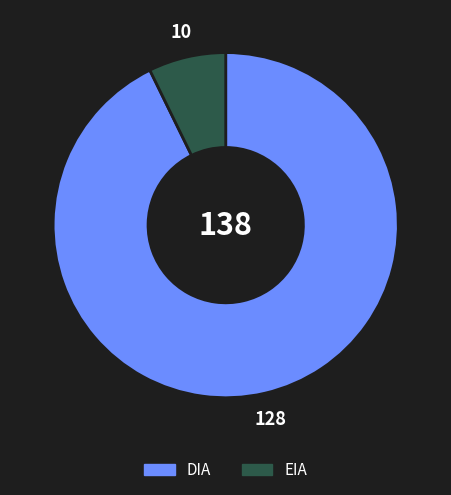

The EIA slice represents 1% of the pie. True or false?

False